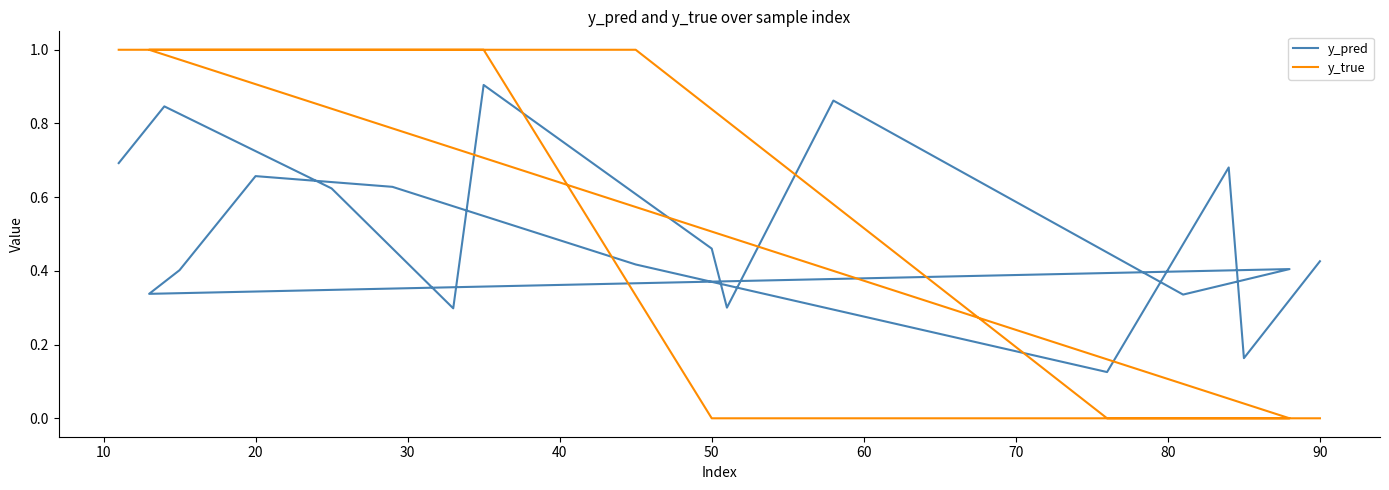

Where is y_true nearest to the value 0?

50